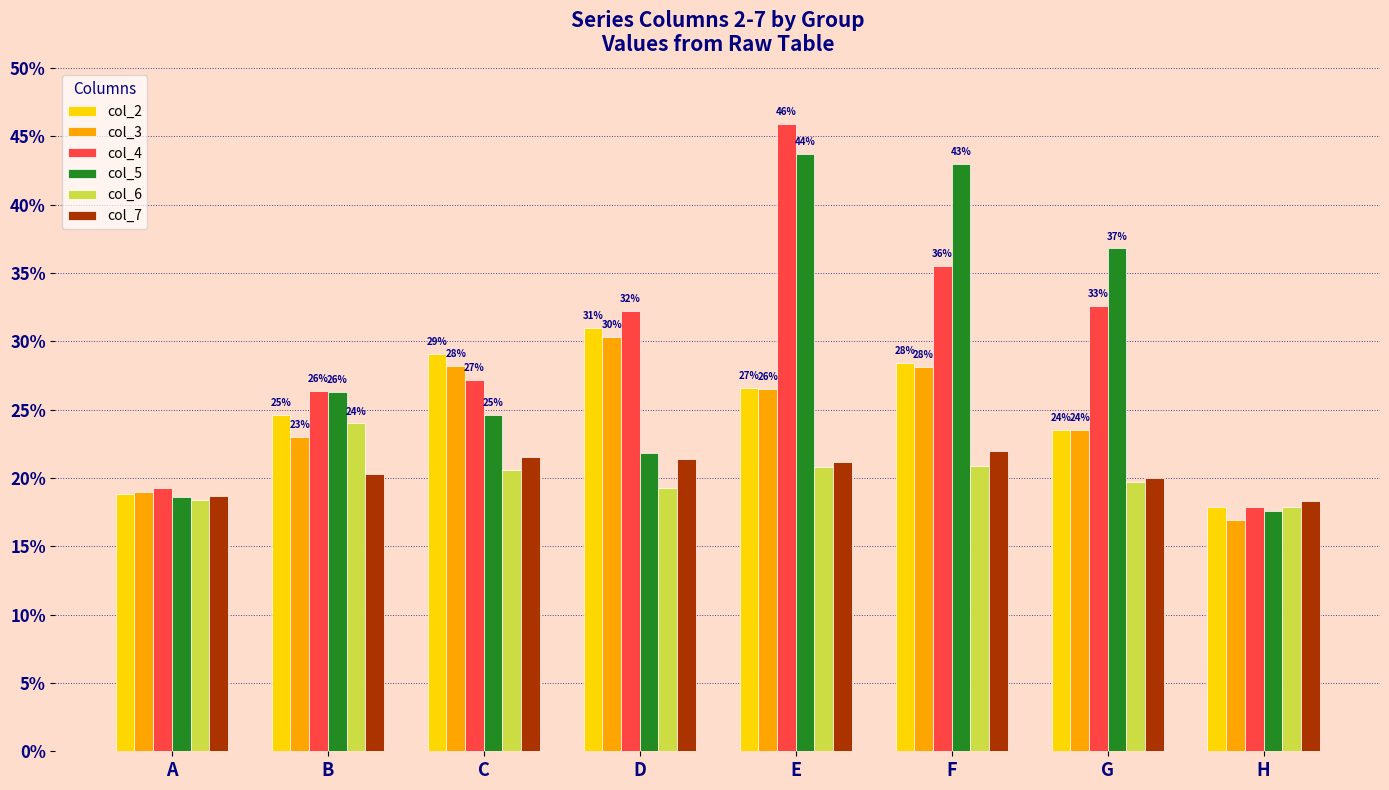

Reading left to right, transcribe all the data shown in this chart.

col_2: A=0.2	B=0.2	C=0.3	D=0.3	E=0.3	F=0.3	G=0.2	H=0.2
col_3: A=0.2	B=0.2	C=0.3	D=0.3	E=0.3	F=0.3	G=0.2	H=0.2
col_4: A=0.2	B=0.3	C=0.3	D=0.3	E=0.5	F=0.4	G=0.3	H=0.2
col_5: A=0.2	B=0.3	C=0.2	D=0.2	E=0.4	F=0.4	G=0.4	H=0.2
col_6: A=0.2	B=0.2	C=0.2	D=0.2	E=0.2	F=0.2	G=0.2	H=0.2
col_7: A=0.2	B=0.2	C=0.2	D=0.2	E=0.2	F=0.2	G=0.2	H=0.2